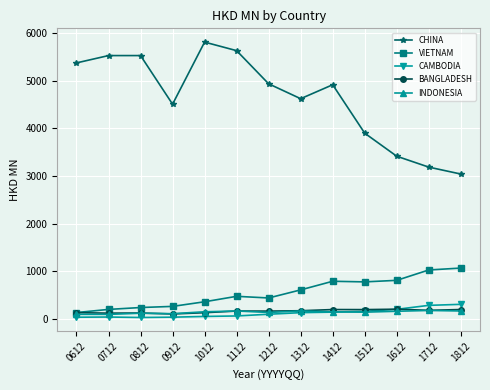

True or false: CHINA has more than 1 points higher than both neighbors.

True